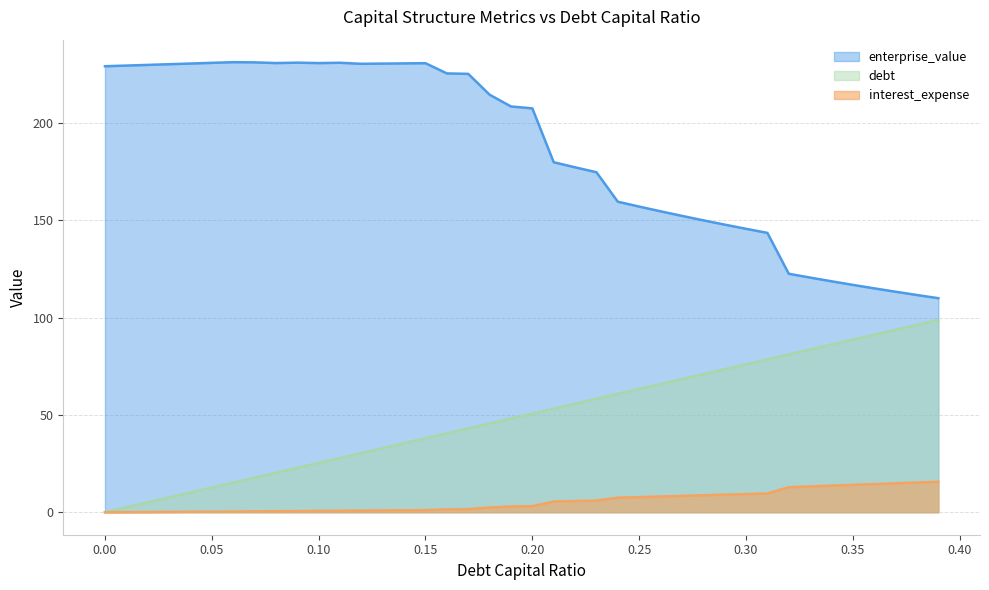

True or false: interest_expense and debt_capital cross at least once.

False